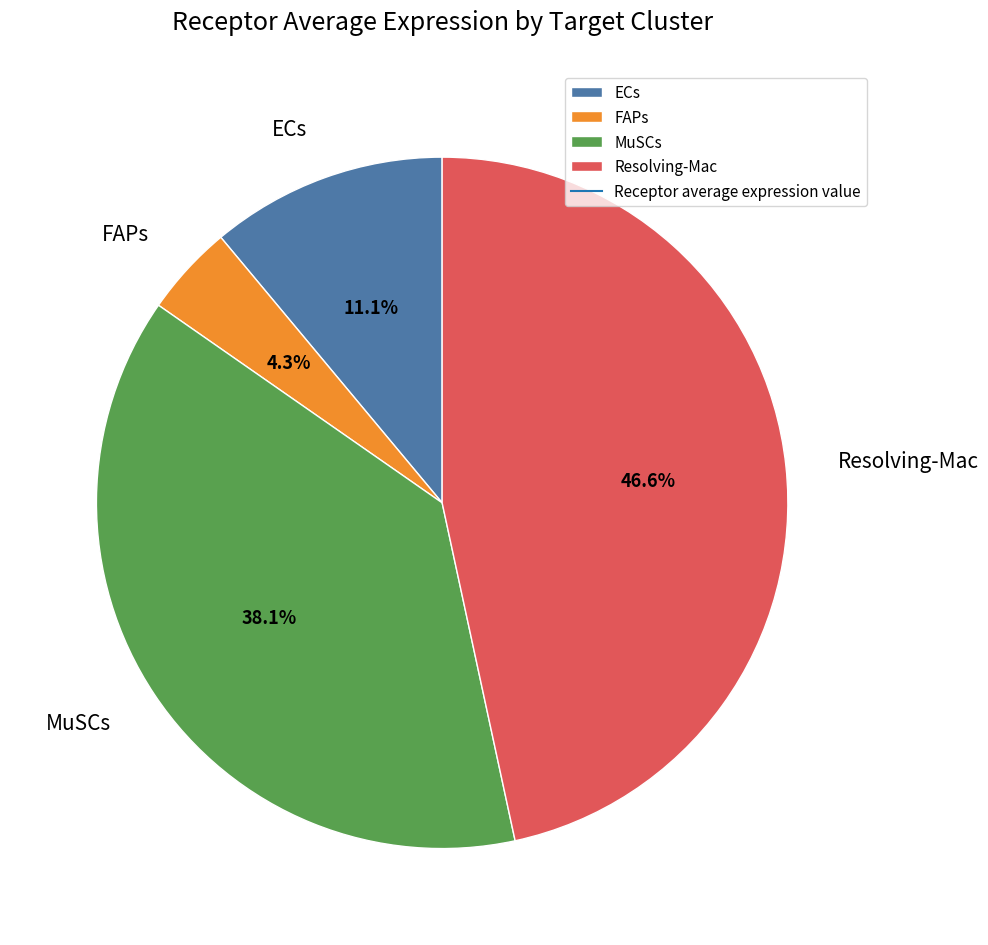

Rank the categories by value from highest to lowest.

Resolving-Mac, MuSCs, ECs, FAPs